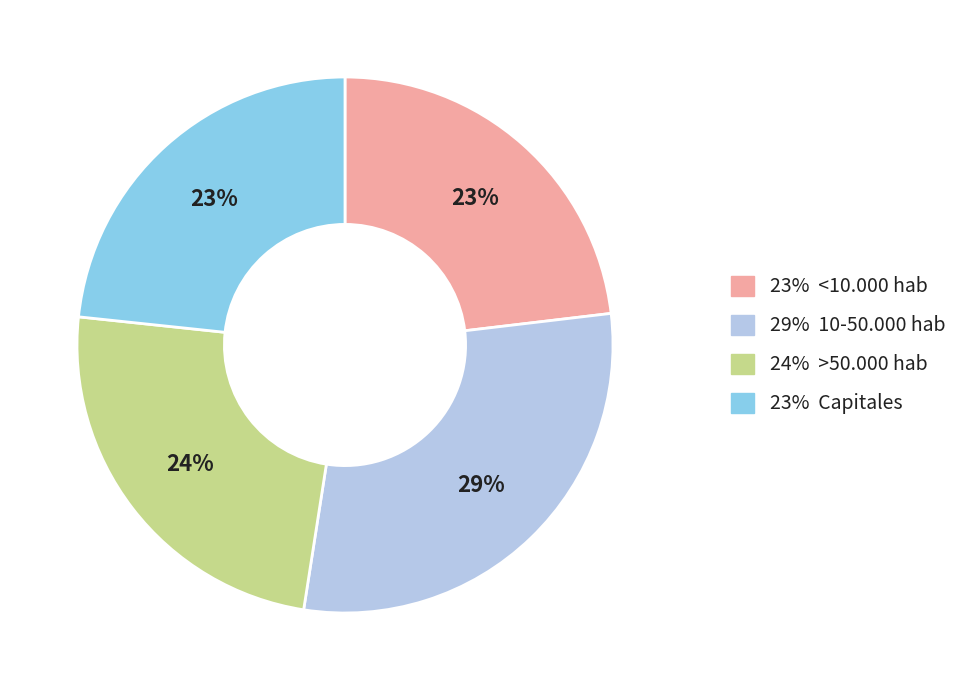

To the nearest percent, what is the average slice percentage?

25%